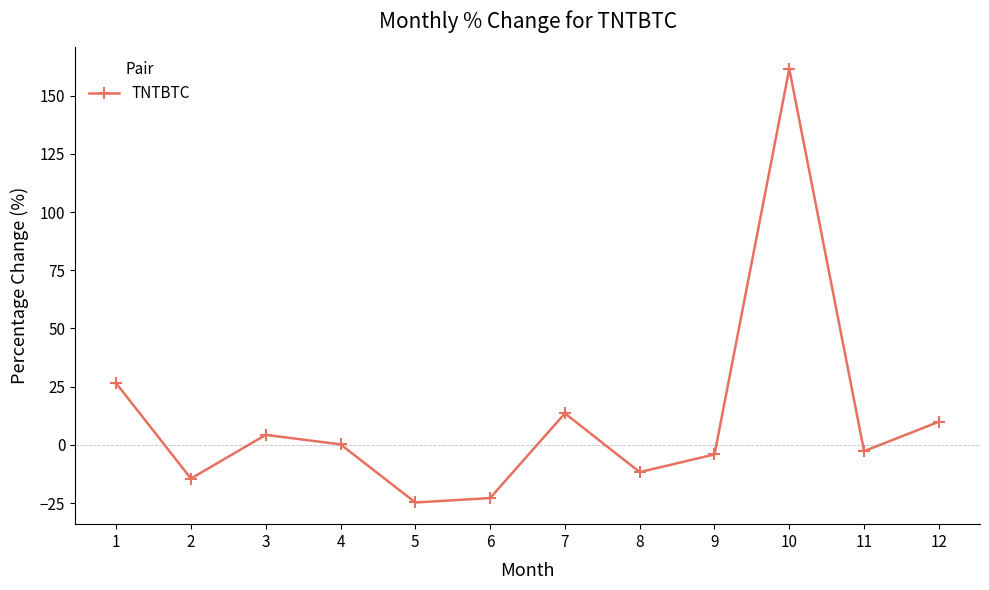

What is the maximum value shown in the chart?

161.5